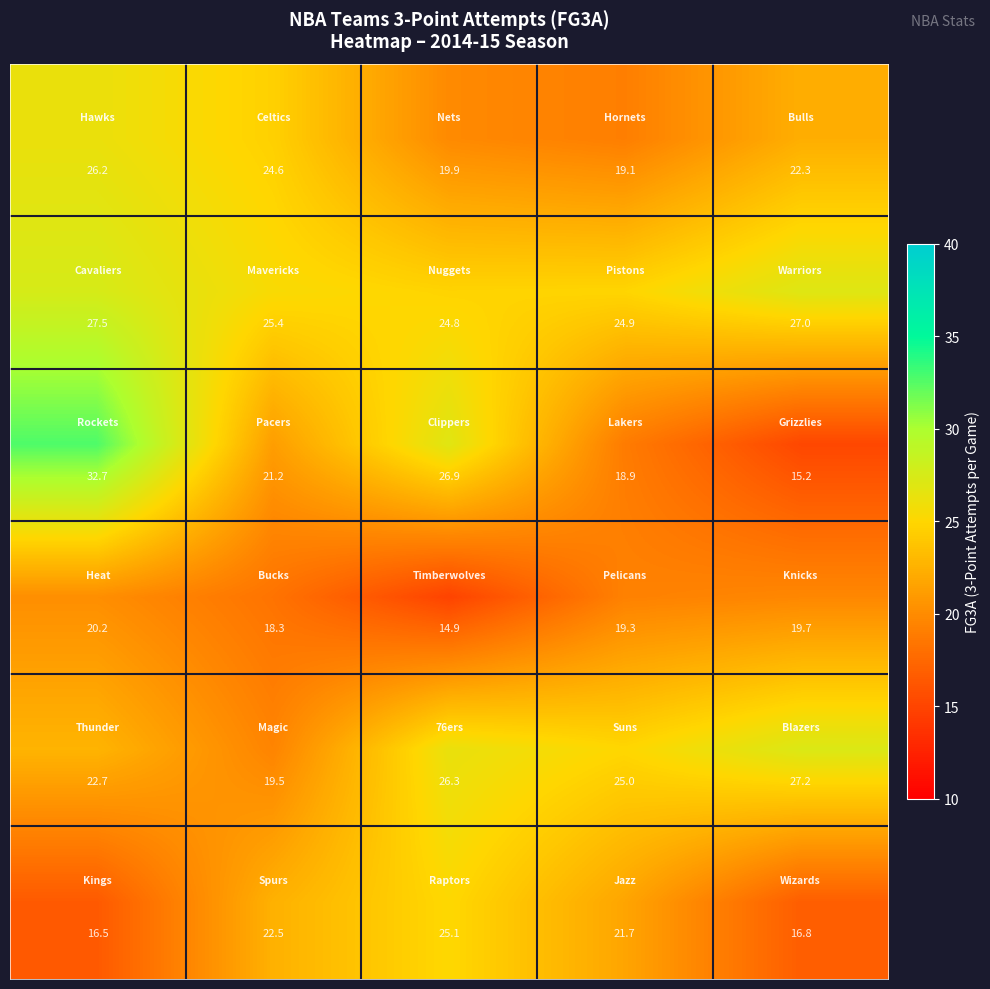

What is the maximum value shown in the chart?

32.7